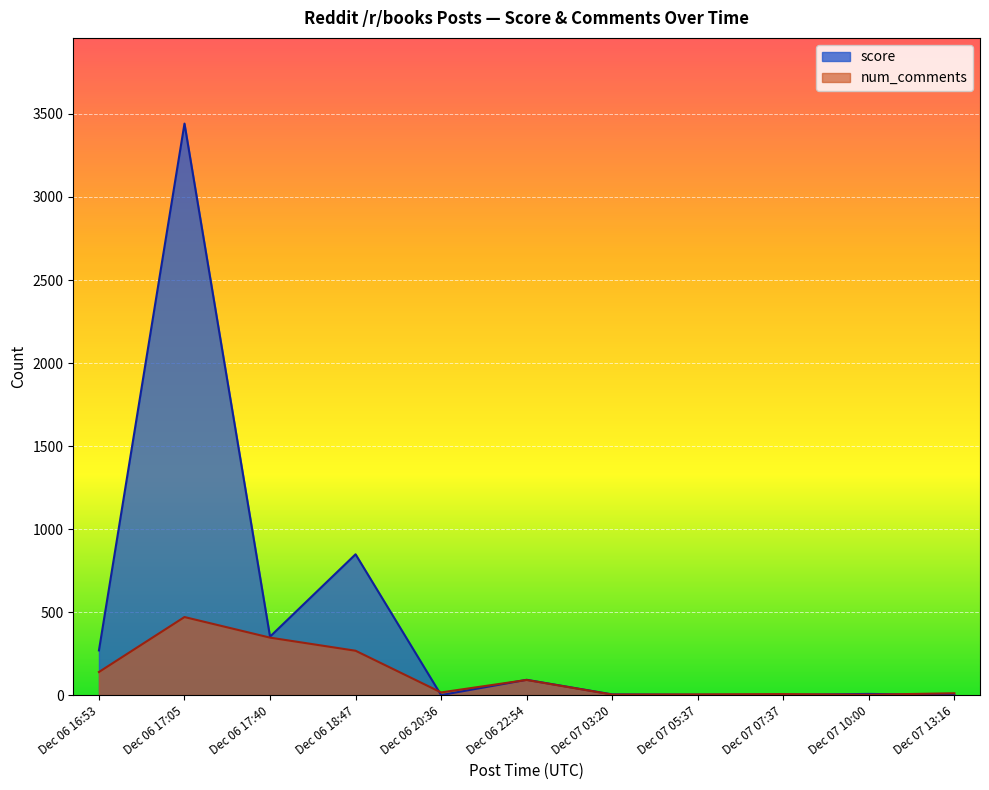

Reading left to right, list all the values displayed in this chart.

score: Dec 06 16:53=269	Dec 06 17:05=3442	Dec 06 17:40=352	Dec 06 18:47=848	Dec 06 20:36=0	Dec 06 22:54=92	Dec 07 03:20=4	Dec 07 05:37=2	Dec 07 07:37=1	Dec 07 10:00=7	Dec 07 13:16=0
num_comments: Dec 06 16:53=139	Dec 06 17:05=470	Dec 06 17:40=346	Dec 06 18:47=267	Dec 06 20:36=16	Dec 06 22:54=91	Dec 07 03:20=3	Dec 07 05:37=4	Dec 07 07:37=6	Dec 07 10:00=2	Dec 07 13:16=11